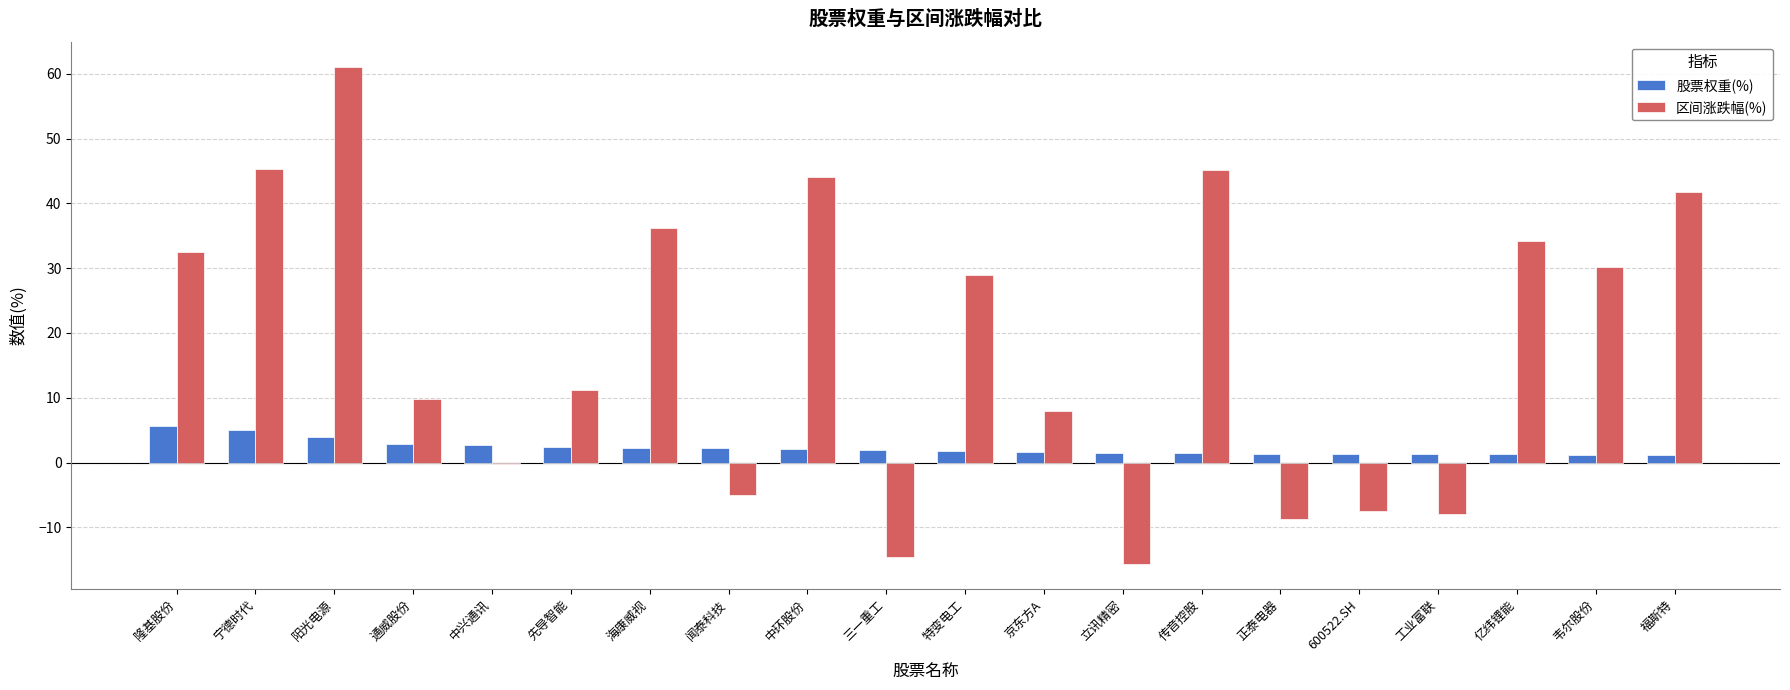

The 股票权重(%) series shows 2.1 at 中环股份. True or false?

True